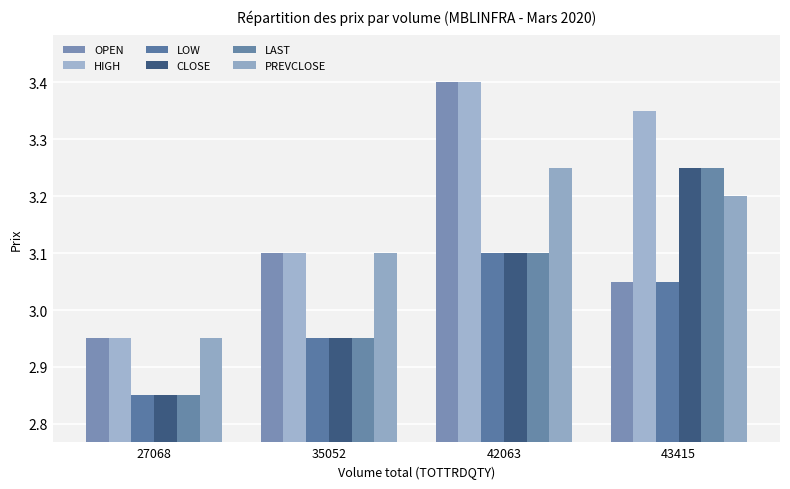

What is the average value of the HIGH series?

3.2